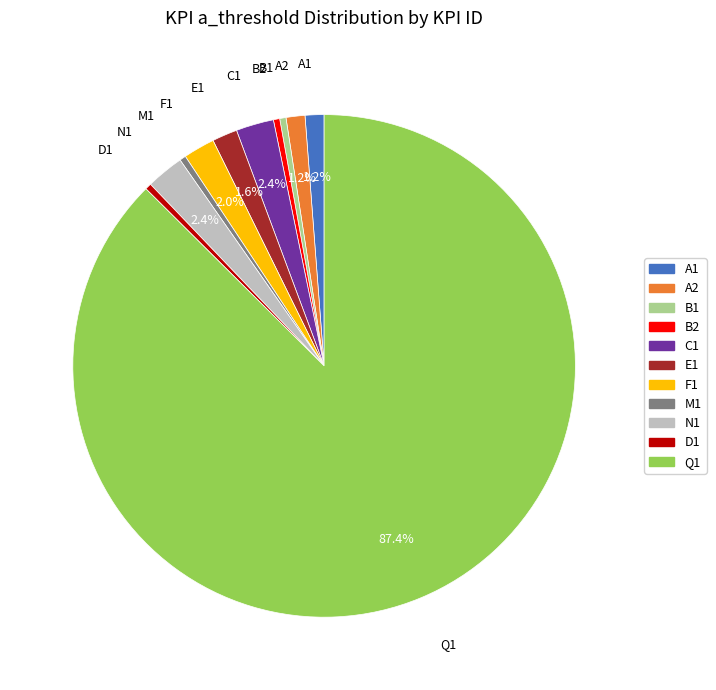

Between A2 and D1, which is larger?

A2